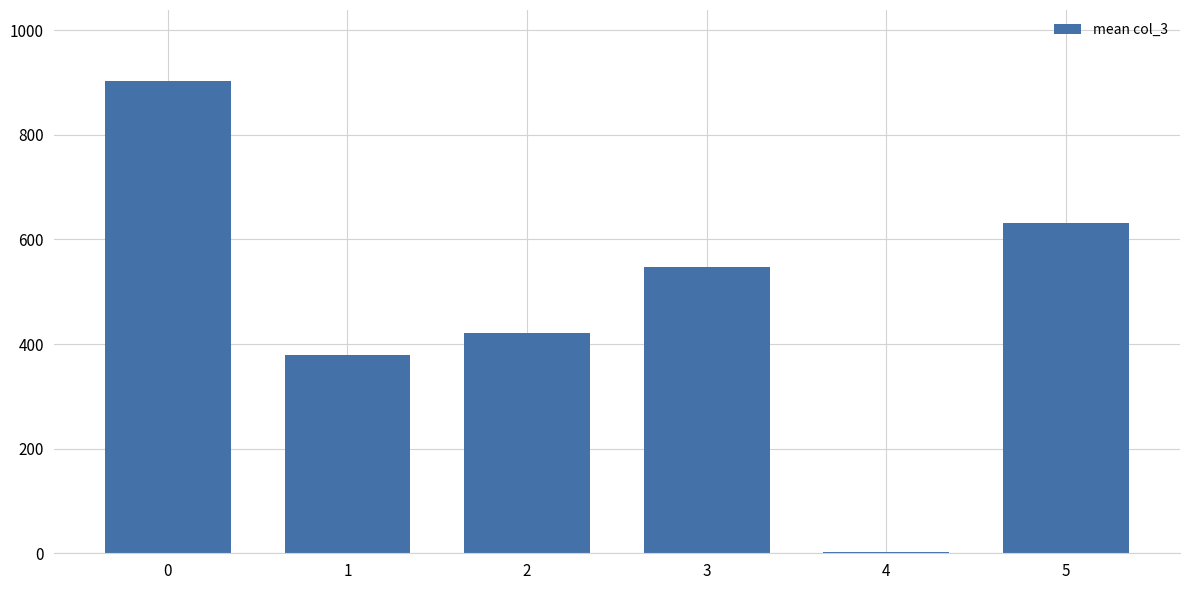

Approximately how many times larger is the value at 2 compared to 3?

0.8